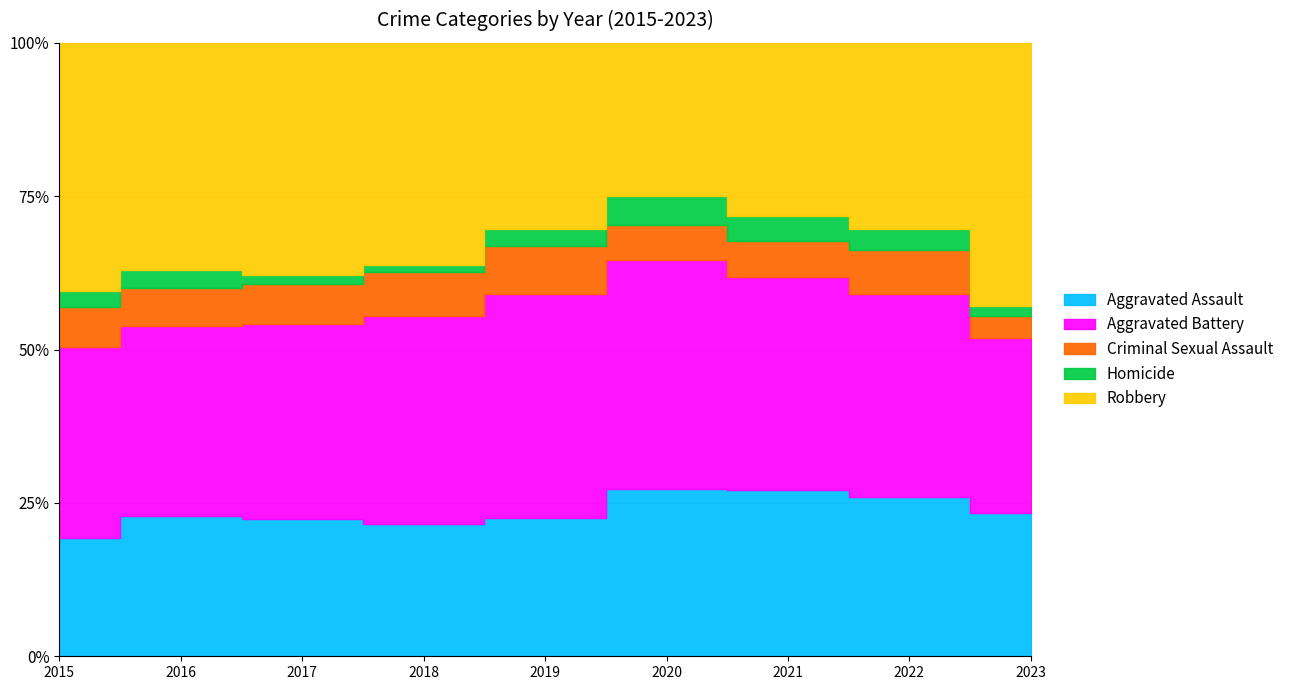

How many categories are shown in the chart?

9